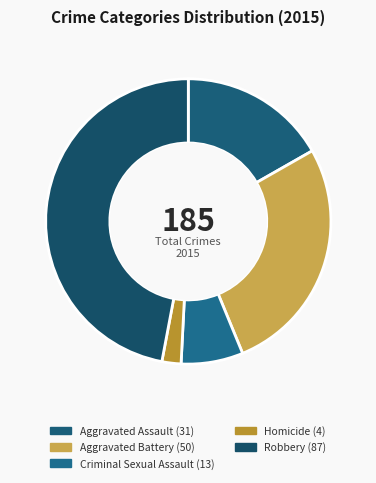

Is there a majority slice in this chart?

No